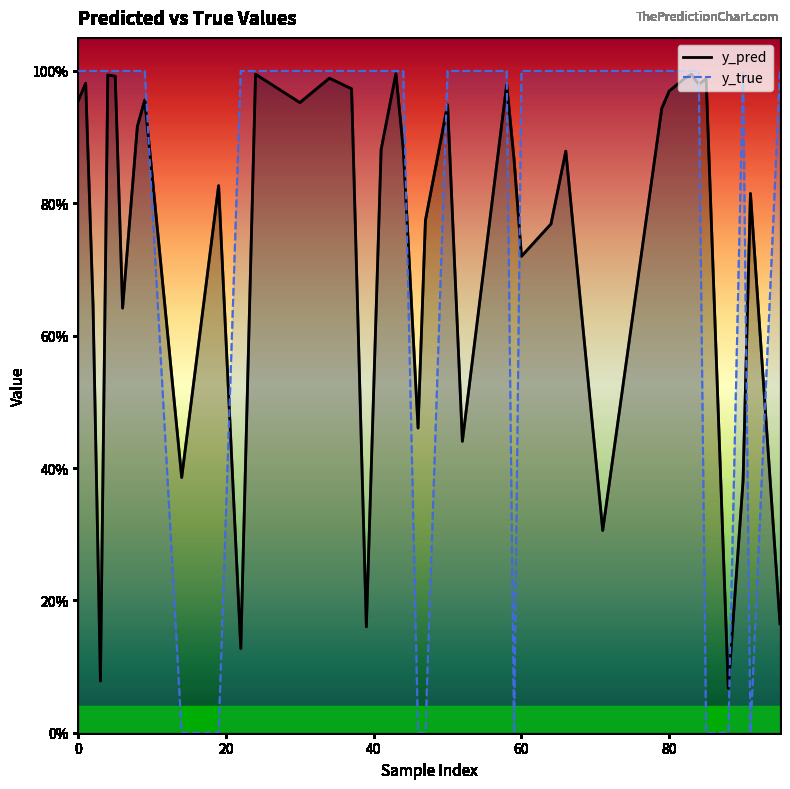

In y_pred, how many points are lower than both neighbors (excluding endpoints)?

12